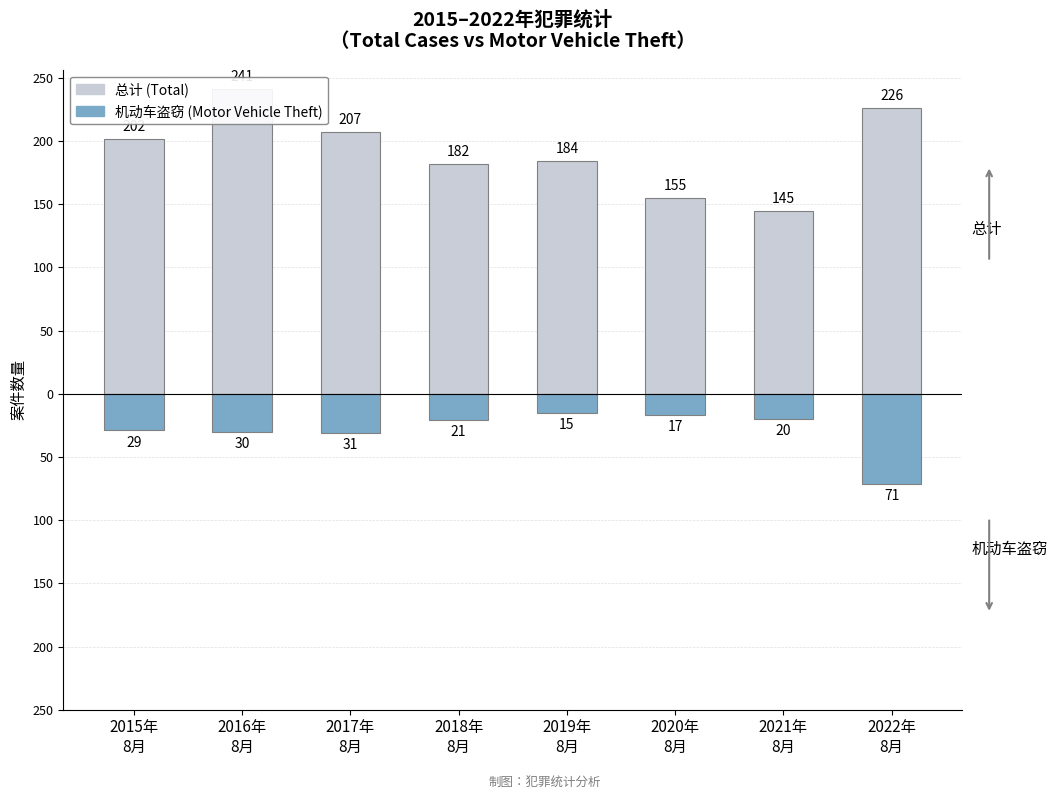

Reading left to right, what are all the values shown in this chart?

Total Cases: 202	241	207	182	184	155	145	226
Motor Vehicle Theft: -29	-30	-31	-21	-15	-17	-20	-71